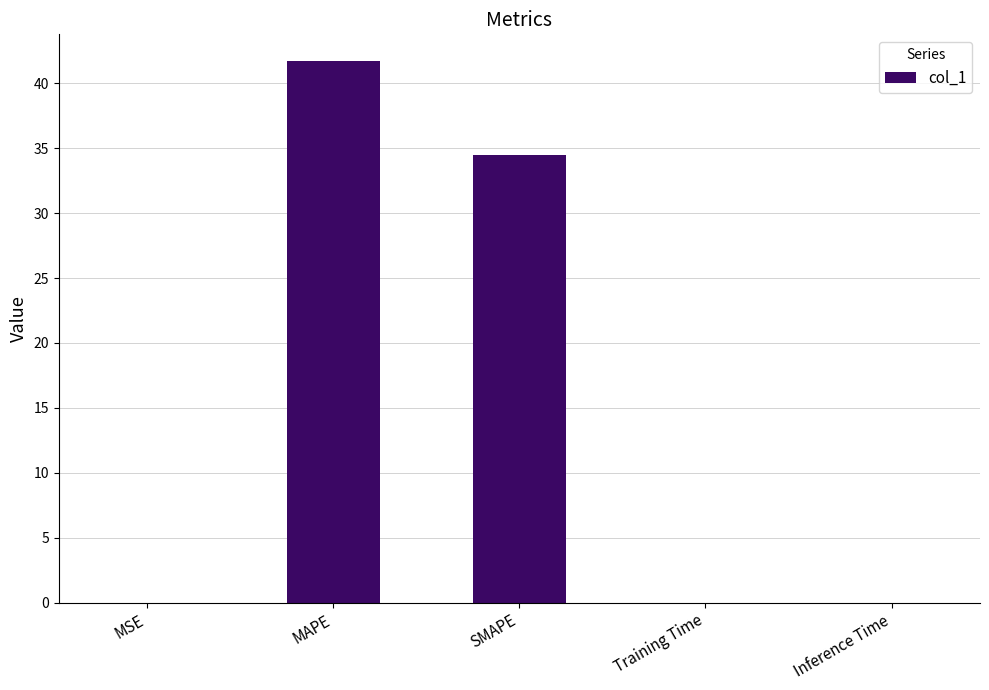

Is it true that the value at Inference Time is 0.0?

True